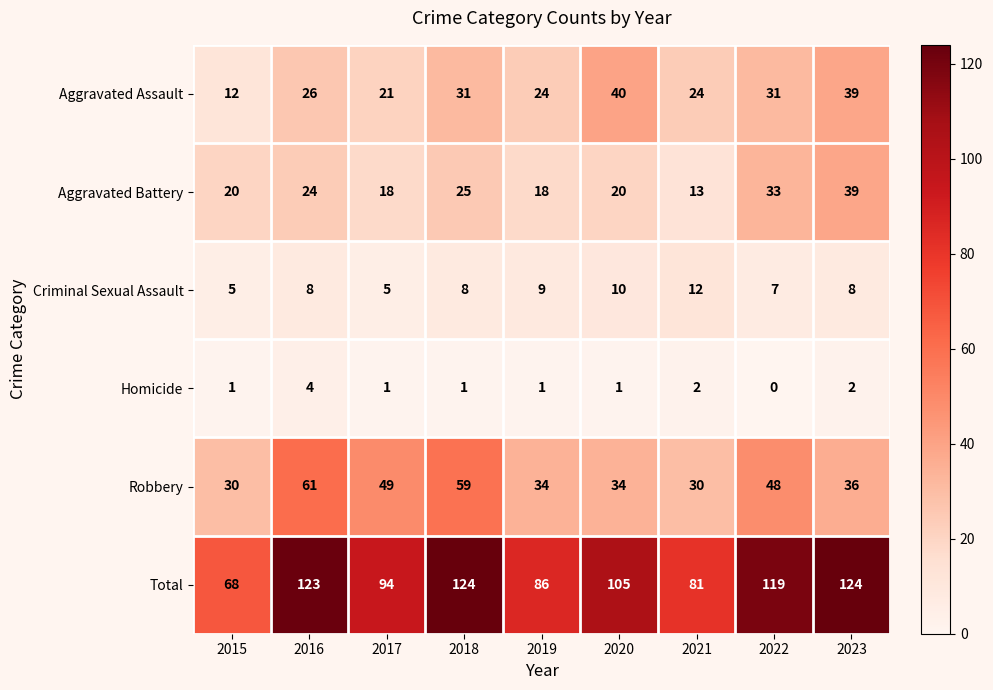

What is the average value of the Aggravated Assault series?

28